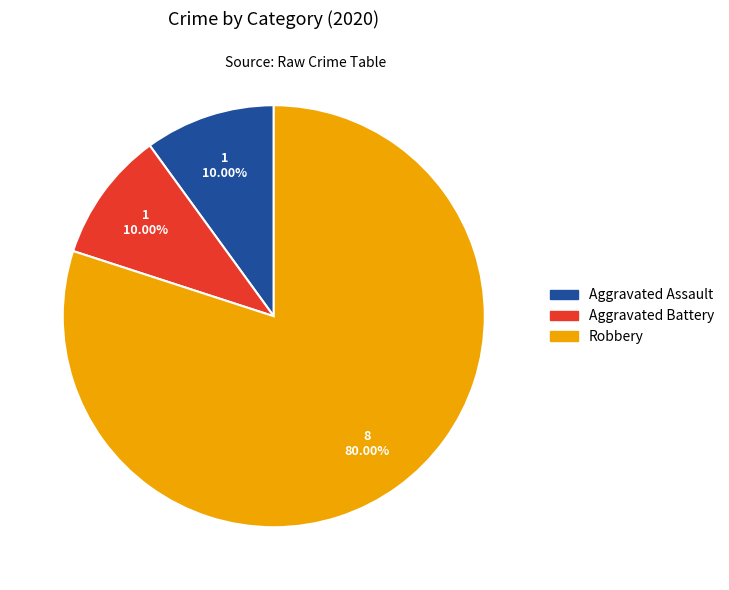

Is there a majority slice in this chart?

Yes